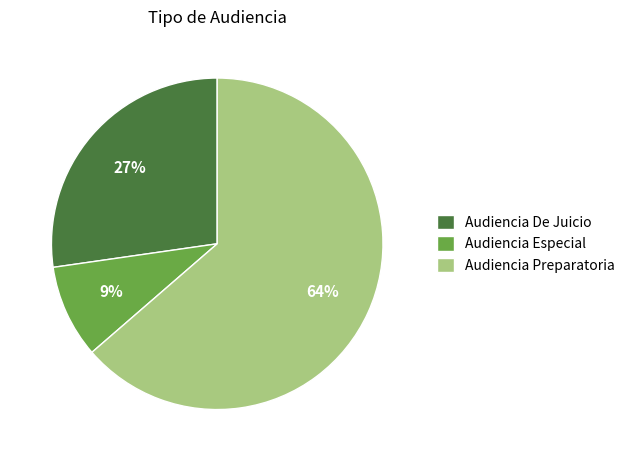

To the nearest percent, what is the average slice percentage?

33%